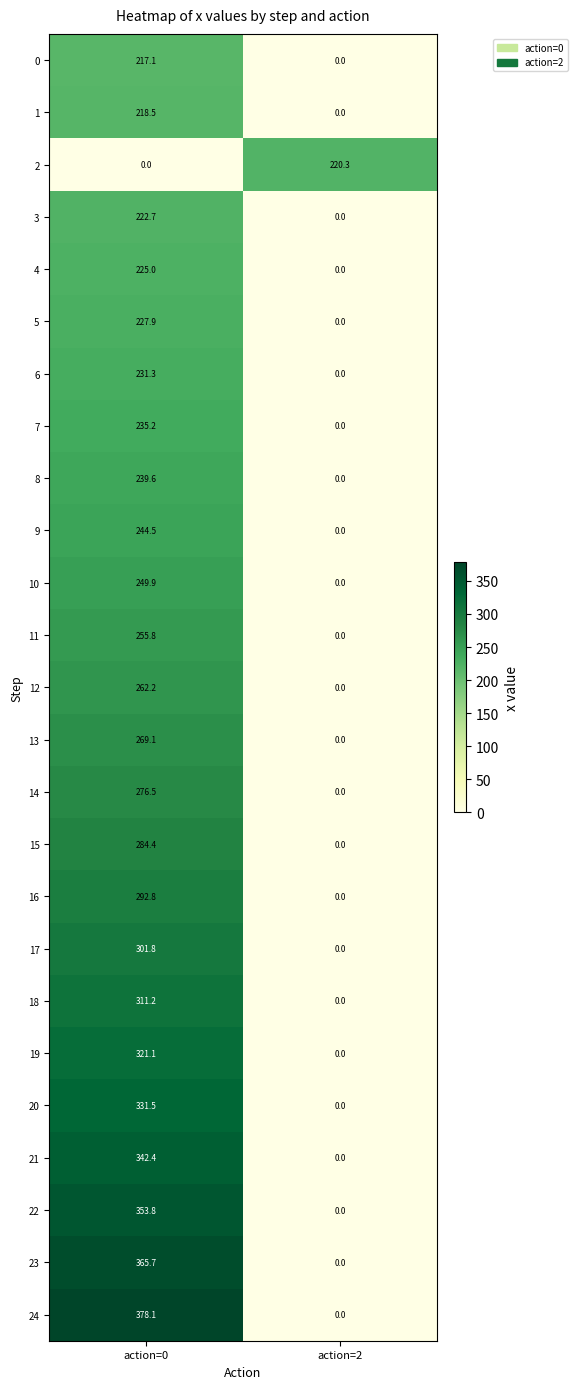

What is the approximate value of 0 at action=0?

217.1